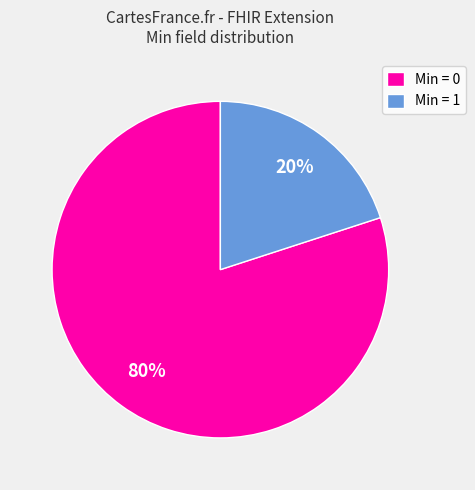

To the nearest percent, what percentage of the pie is Min = 0?

80%